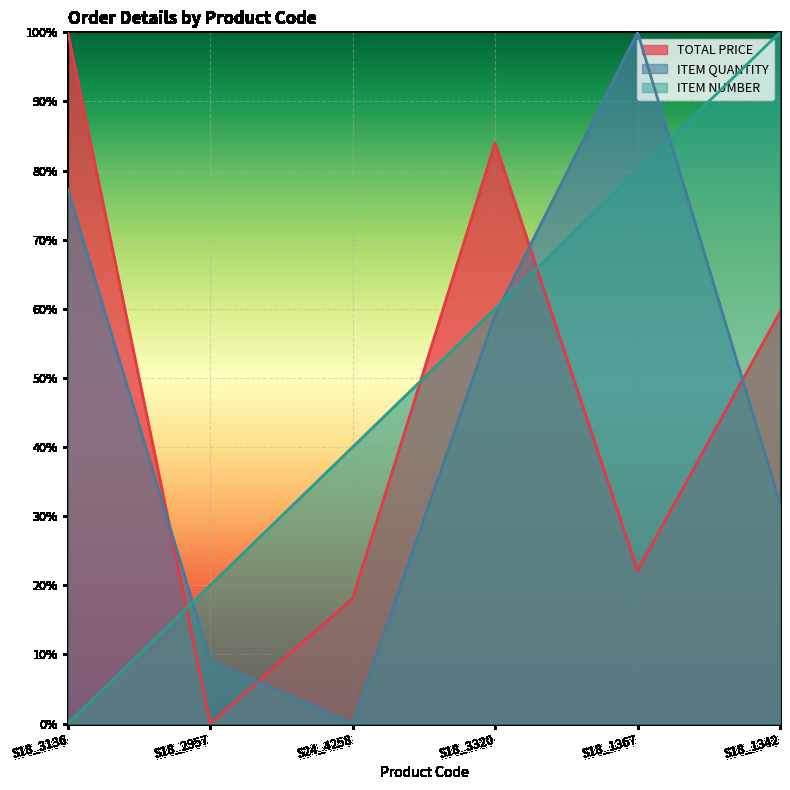

The ITEM NUMBER series shows 53.5 at S24_4258. True or false?

False